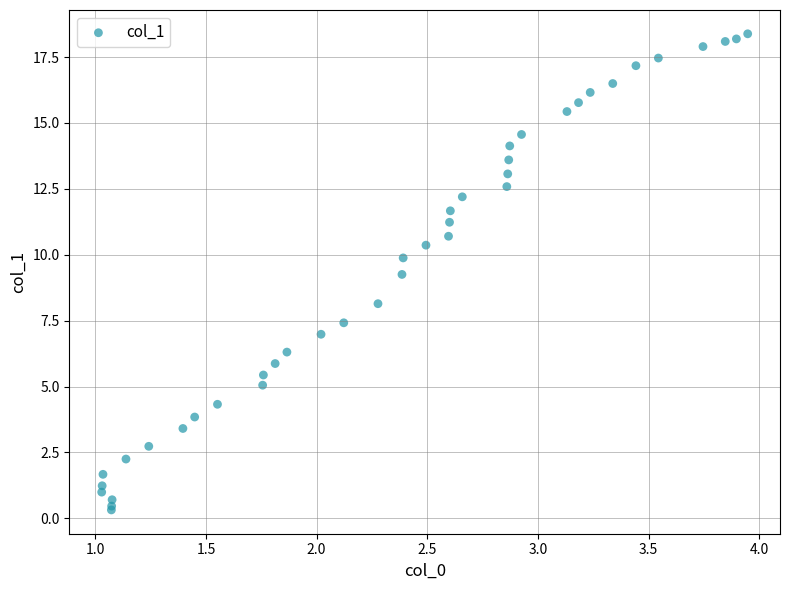

What Y value in the scatter plot is closest to 9?

9.3